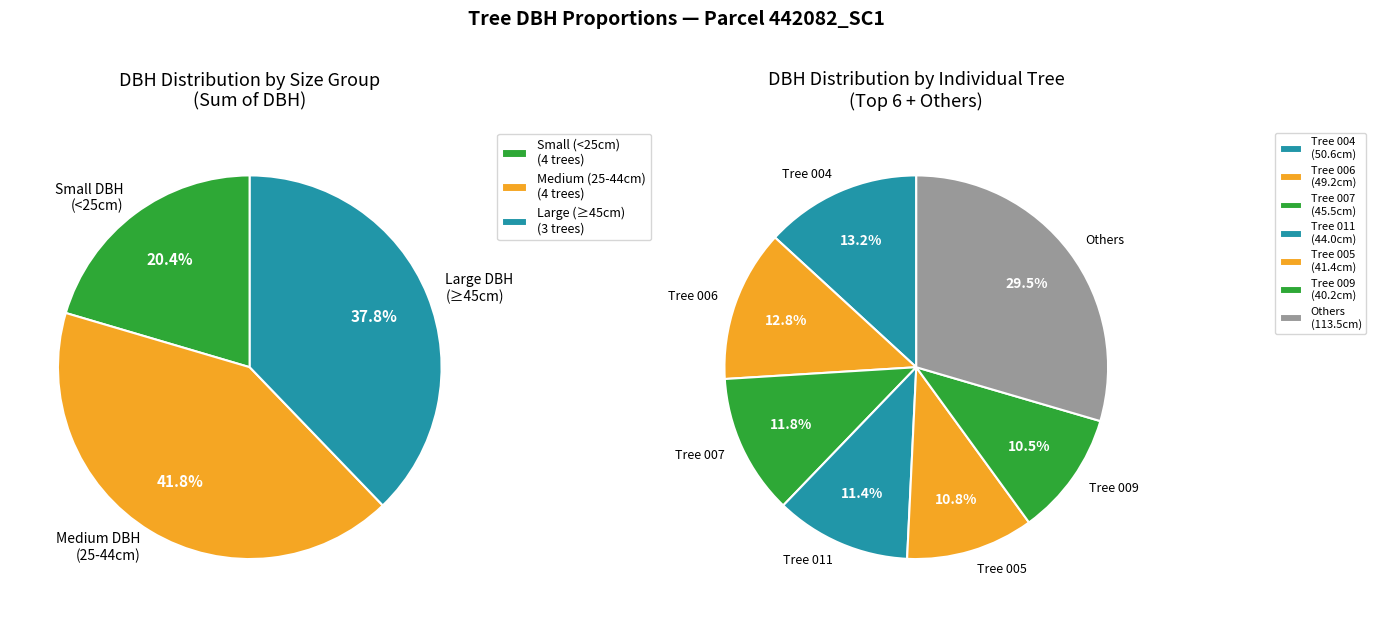

What is the ratio of the value at 442082008 to the value at 442082006?

0.5